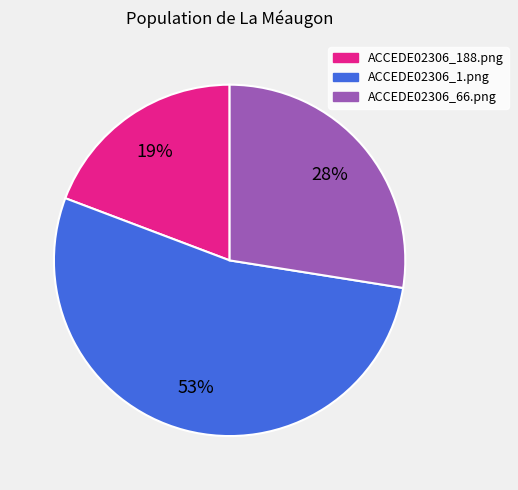

How many segments does this pie chart have?

3